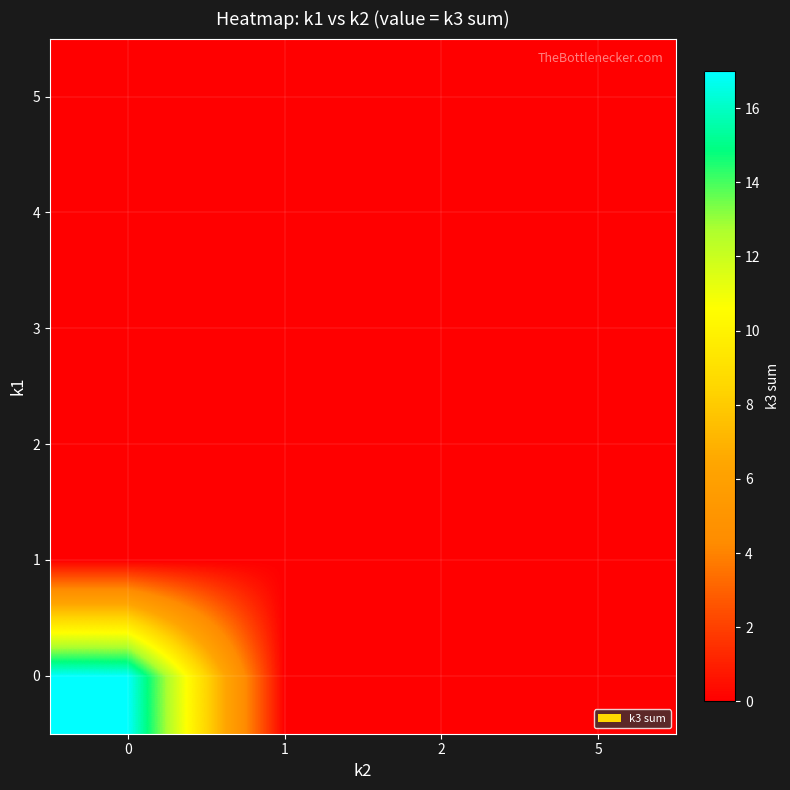

Rank the series by their maximum value, from highest to lowest.

0, 1, 2, 3, 4, 5